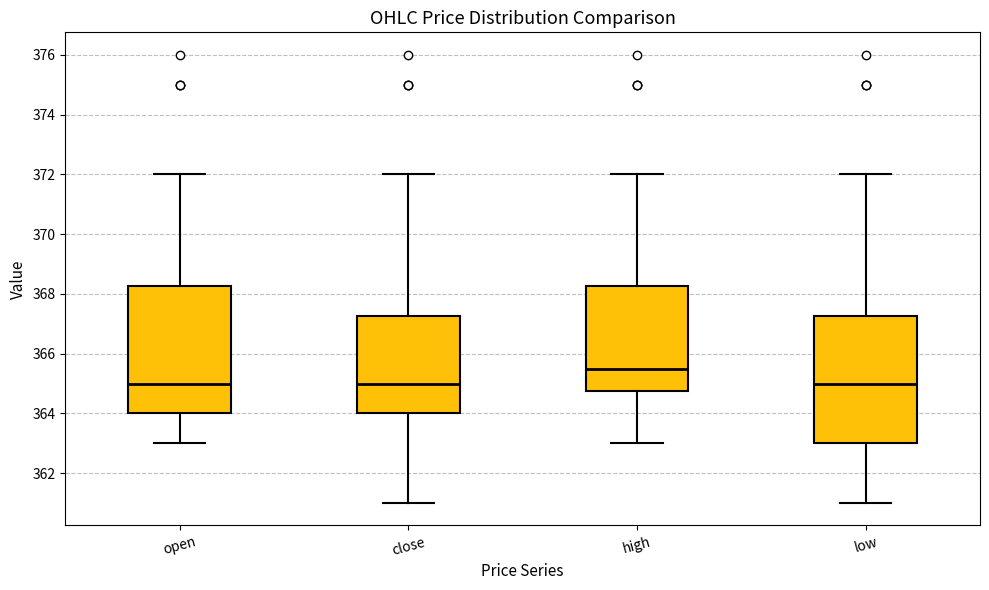

Reading left to right, read every box against the y-axis: the position of its median line, the range the box covers, and the ends of its whiskers. The values are not printed on the chart, so give them approximately, as read against the axis.

open: median 365.0, box 364.0 to 368.2, whiskers 363.0 to 372.0
close: median 365.0, box 364.0 to 367.2, whiskers 361.0 to 372.0
high: median 365.6, box 364.8 to 368.2, whiskers 363.0 to 372.0
low: median 365.0, box 363.0 to 367.2, whiskers 361.0 to 372.0